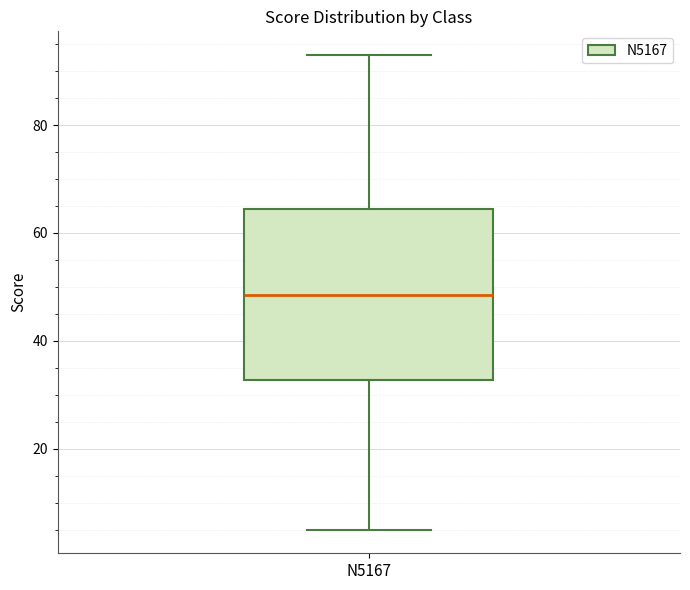

Transcribe this box plot: give where the median line is, the range the box spans, and where the two whiskers end, as read against the y-axis. The values are not printed on the chart, so give them approximately, as read against the axis.

median 48, box 32 to 64, whiskers 6 to 94